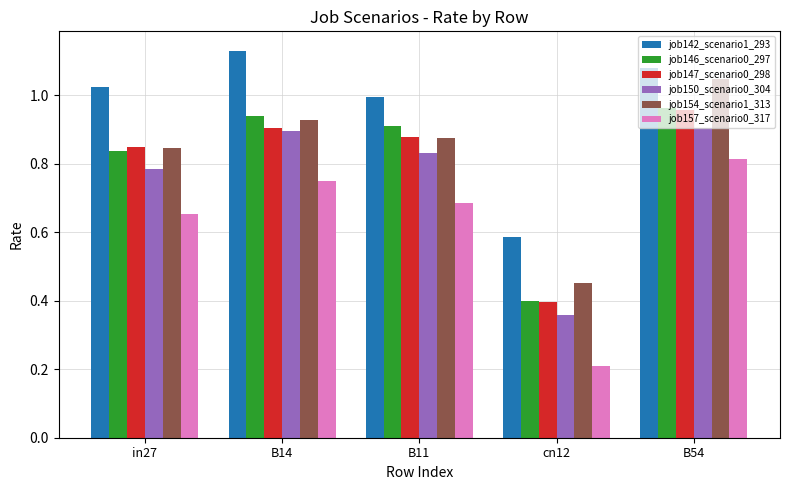

Where is job146_scenario0_297 nearest to the value 0?

cn12